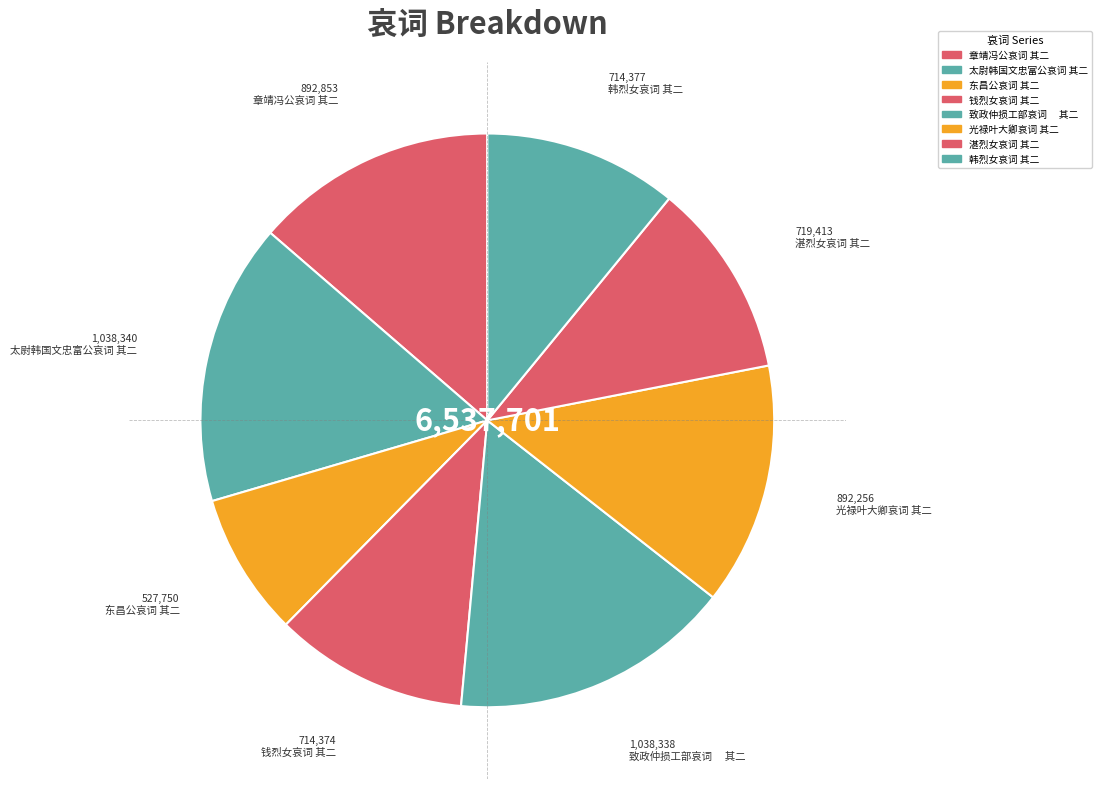

What percentage is the 东昌公哀词 其二 slice, to the nearest percent?

8%